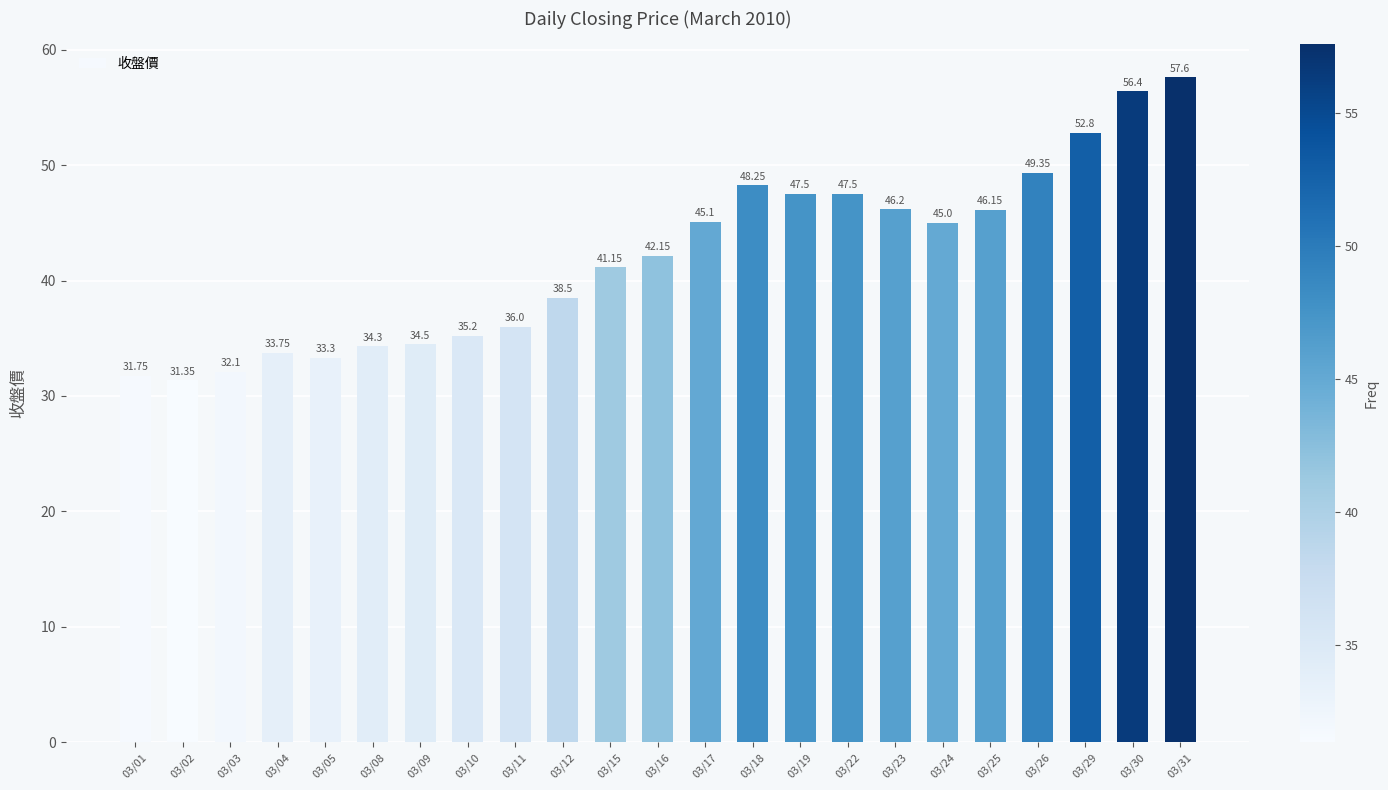

At which category does the chart reach its minimum across all series?

03/02